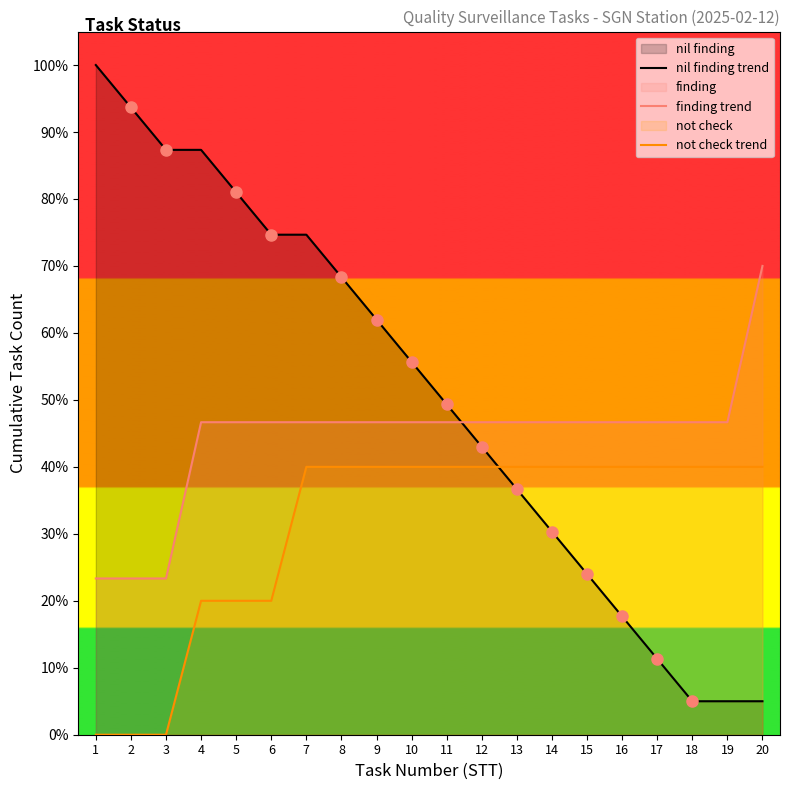

Which series has the largest range (max minus min)?

nil finding trend